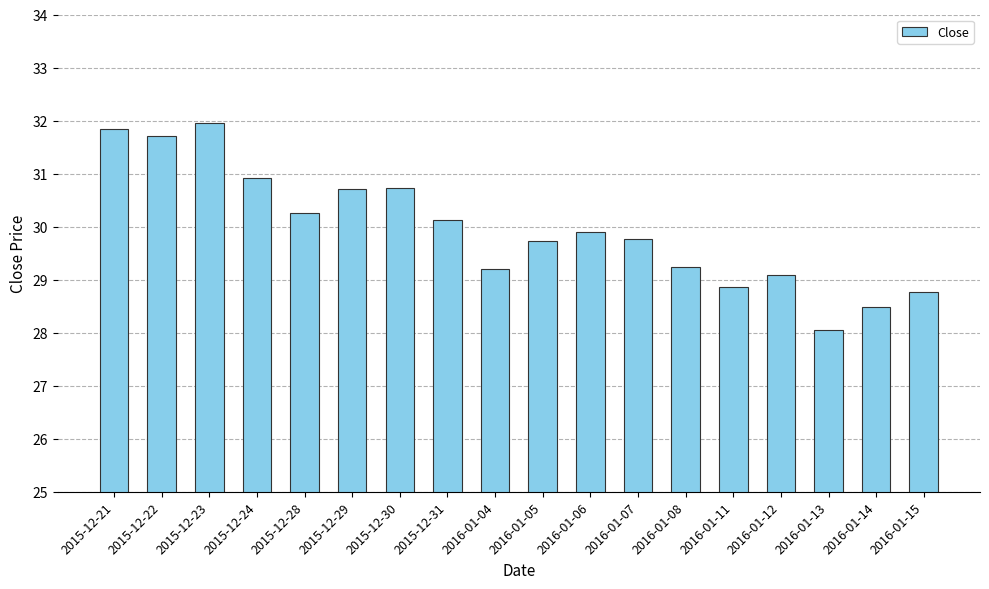

Is it true that the value at 2016-01-08 is 19.4?

False